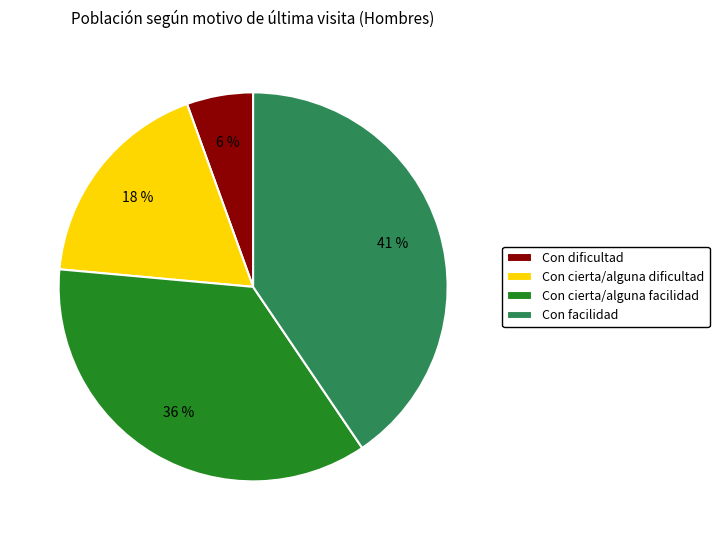

To the nearest percent, what is the difference between the largest and smallest slice percentages?

35%